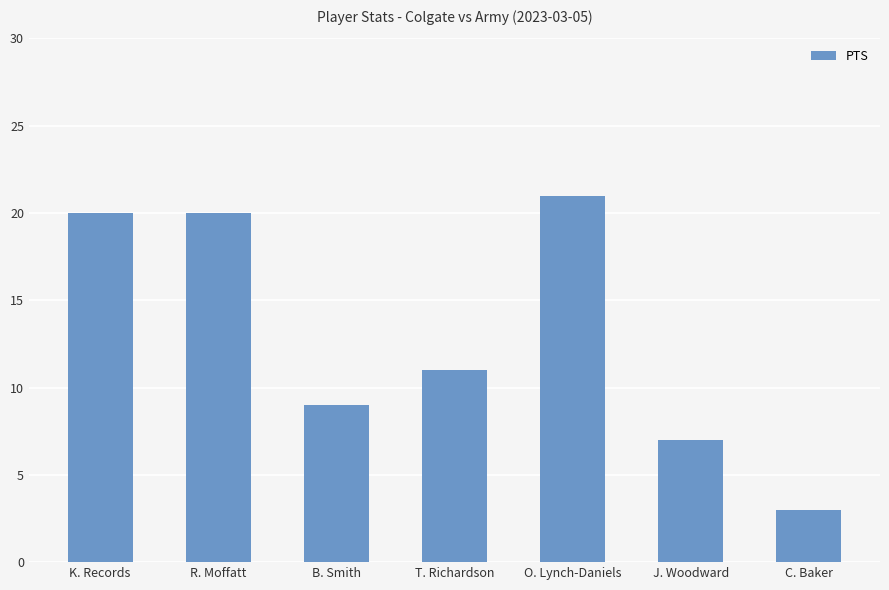

True or false: the data shows 21 at O. Lynch-Daniels.

True